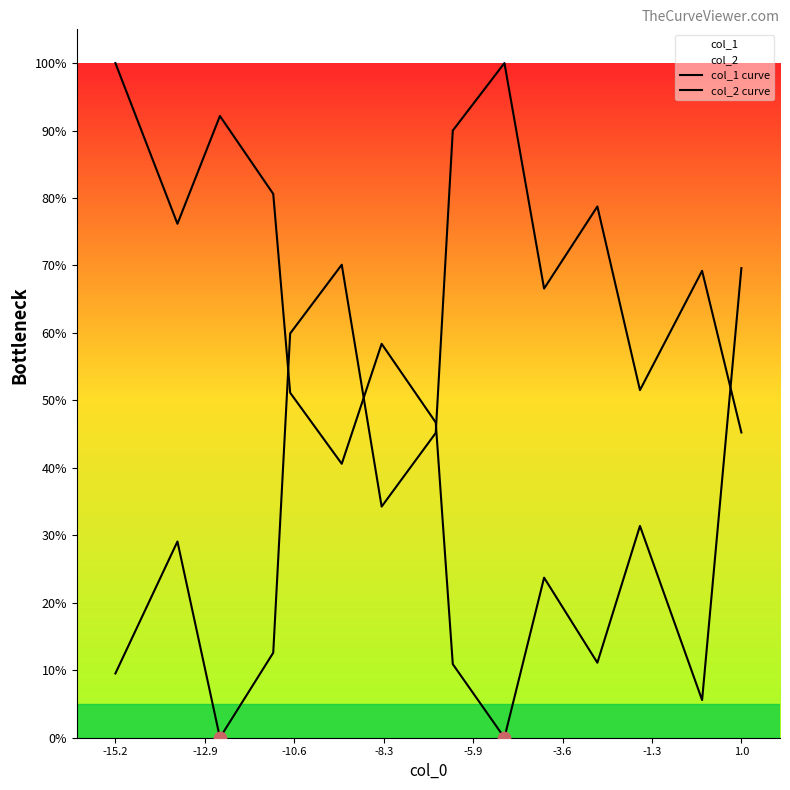

Is the value of col_1 curve at -1.3 greater than the value of col_2 curve at -10.6?

No